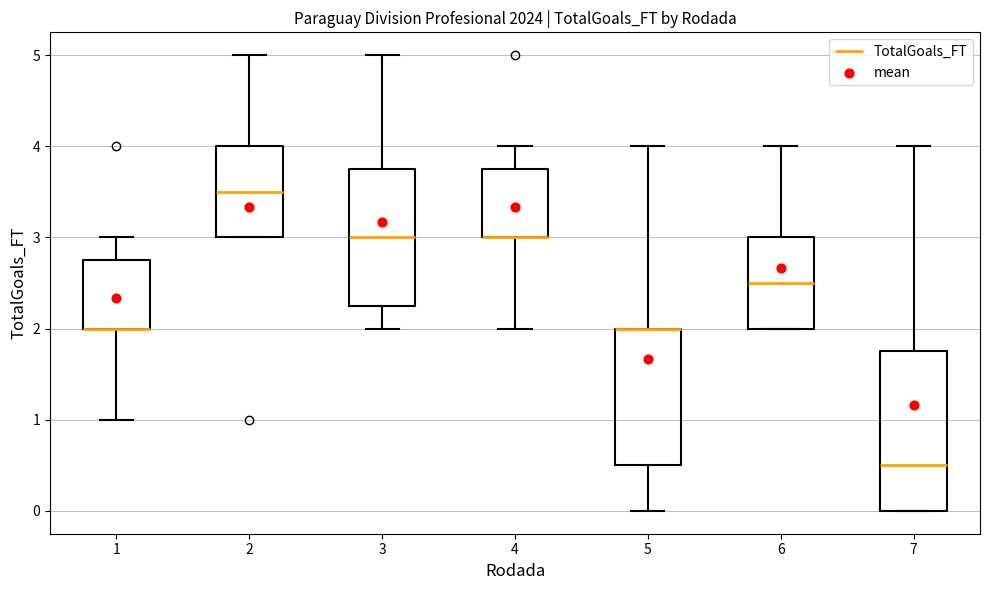

Comparing the boxes themselves (not the whiskers), which one is the tallest?

7